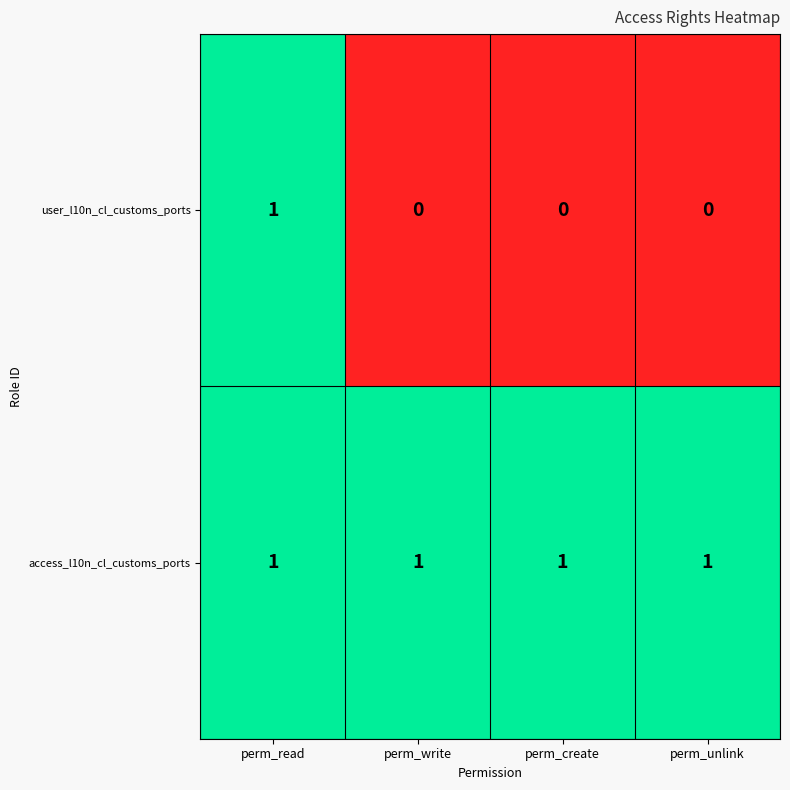

What is the sum of all access_l10n_cl_customs_ports values?

4